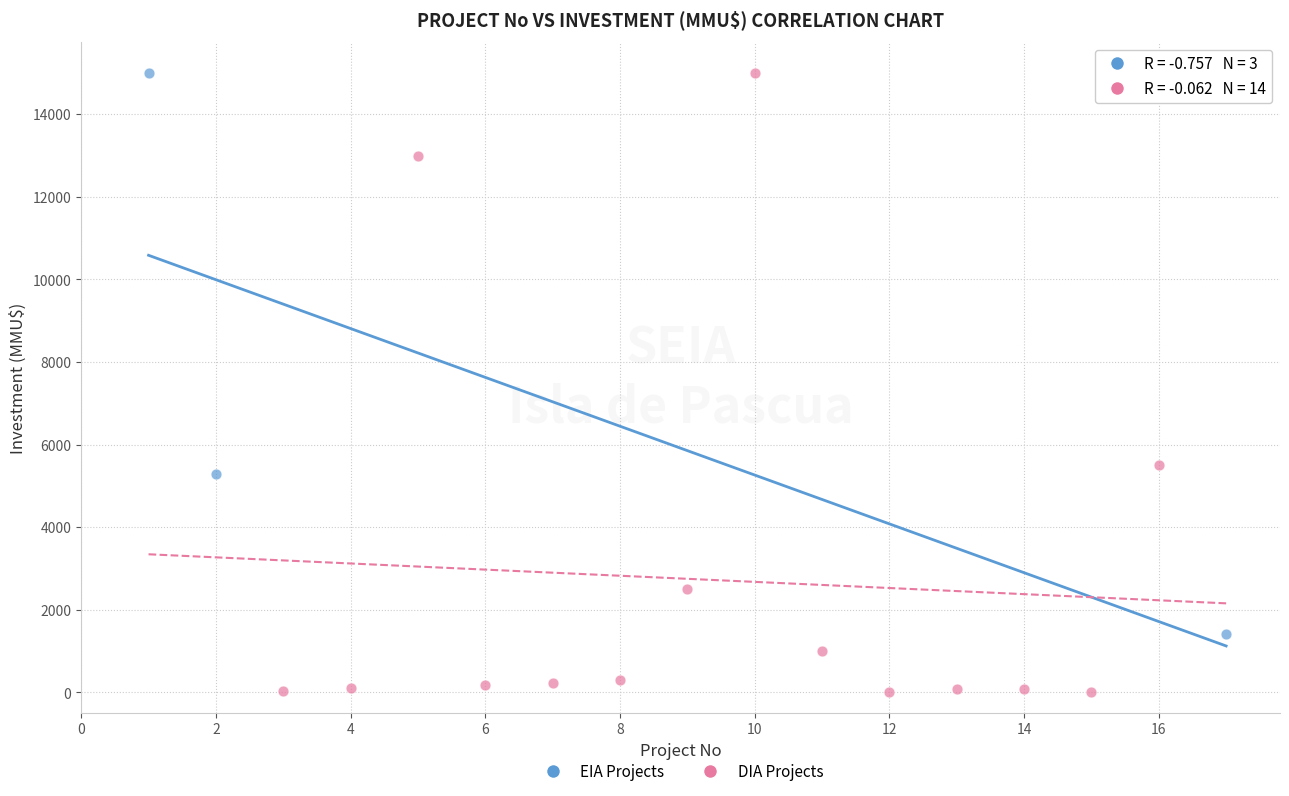

Which series reaches the minimum Y coordinate?

DIA Projects